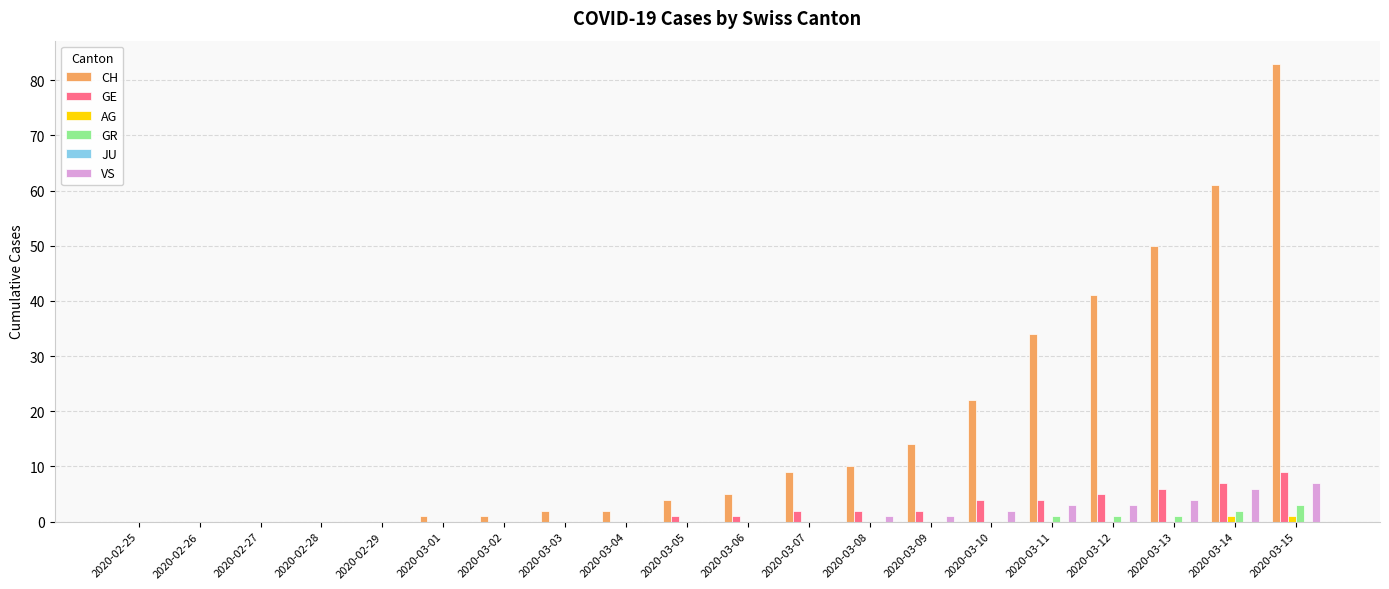

Which series has the largest total across all categories?

CH